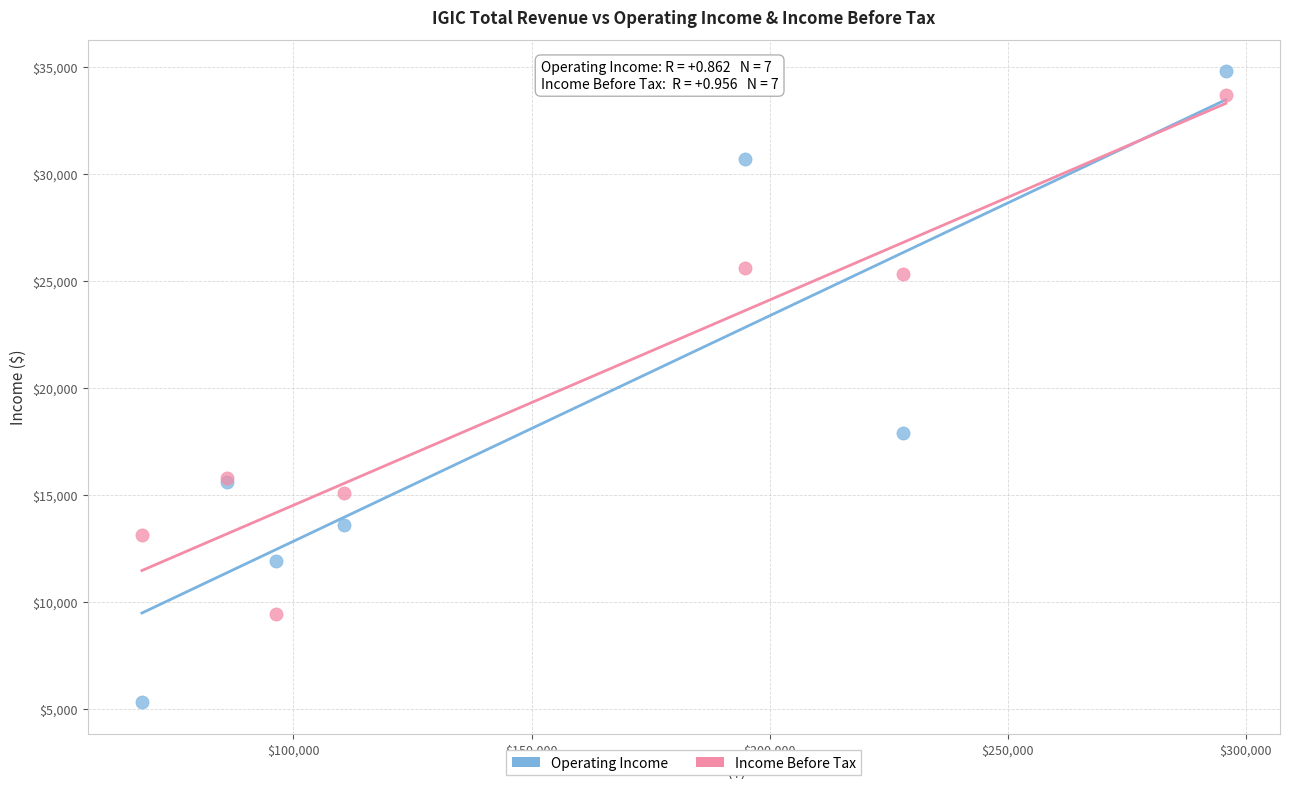

In the Operating Income series, what Y value is closest to 20050?

17900